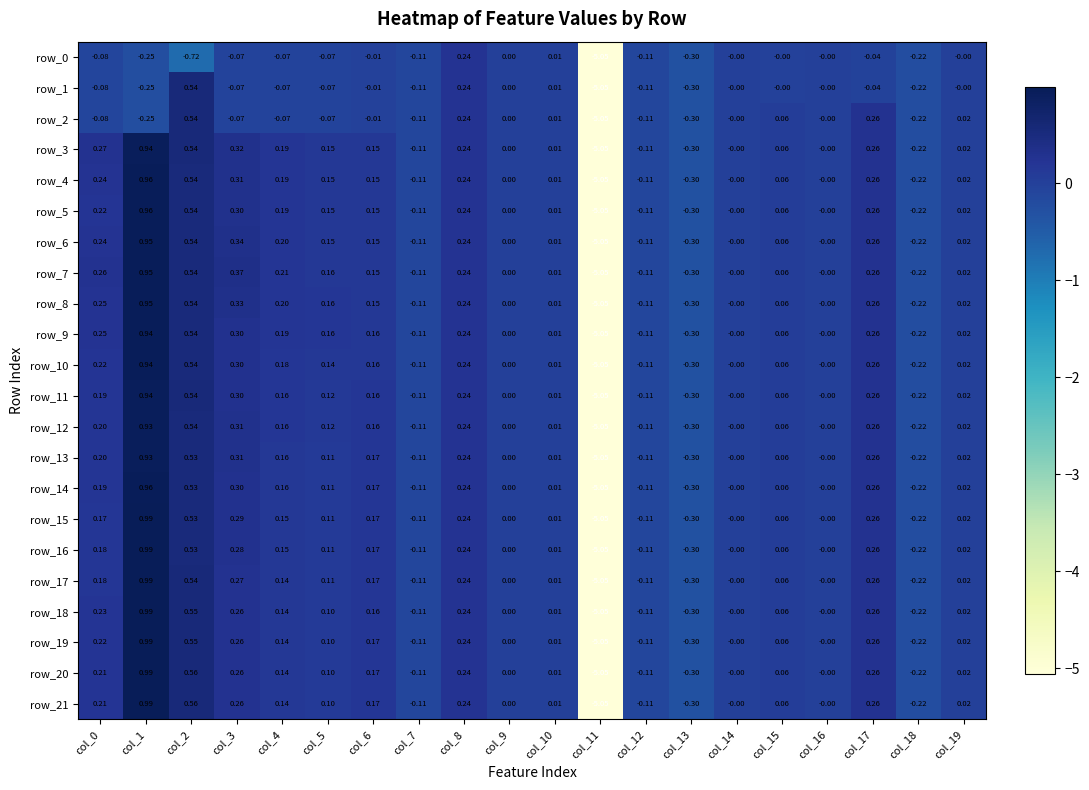

How many negative values does the row_21 series have?

5